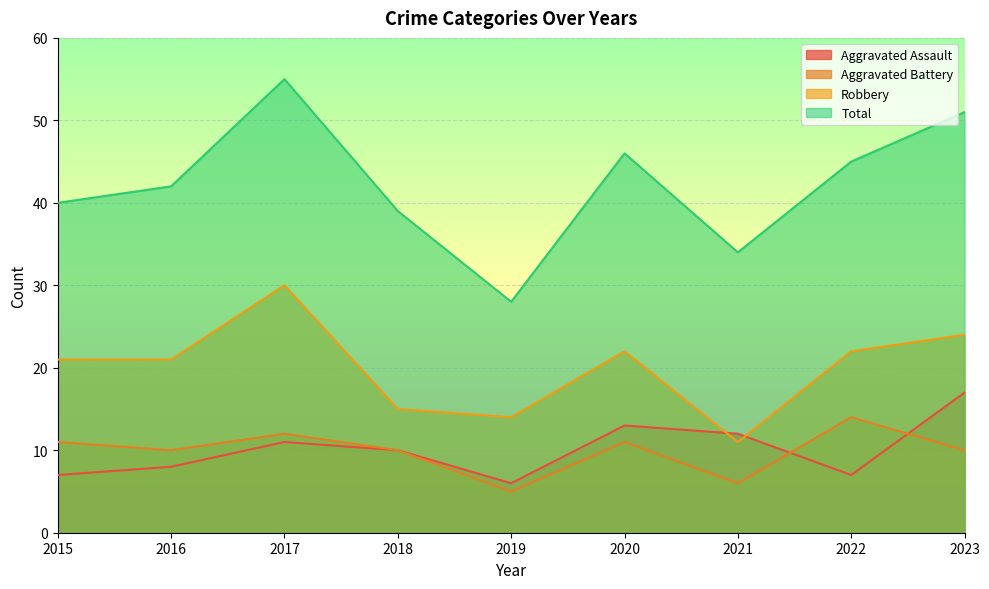

True or false: Robbery has more than 0 points higher than both neighbors.

True